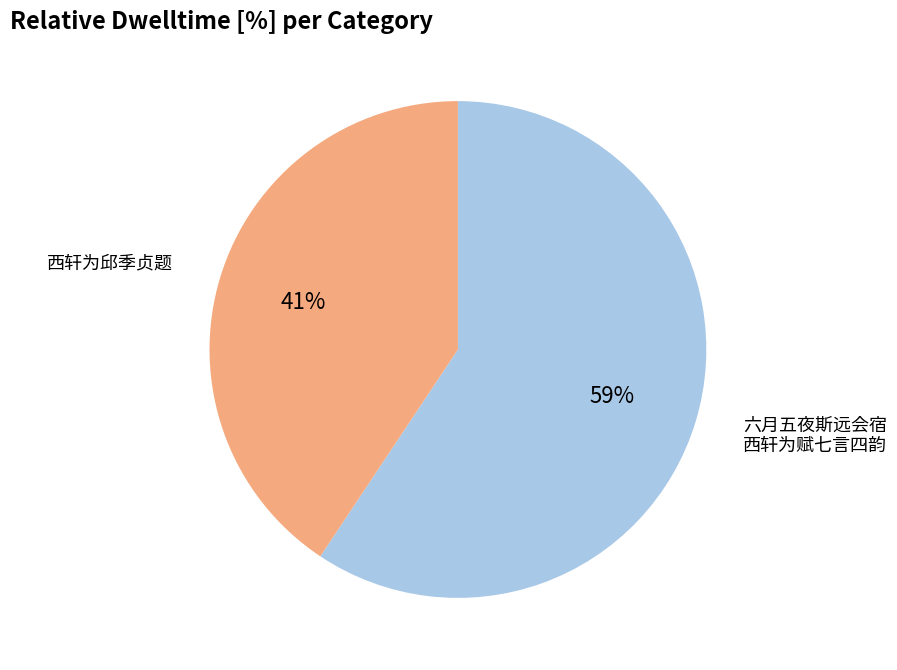

Is there any slice that represents more than half of the pie?

Yes